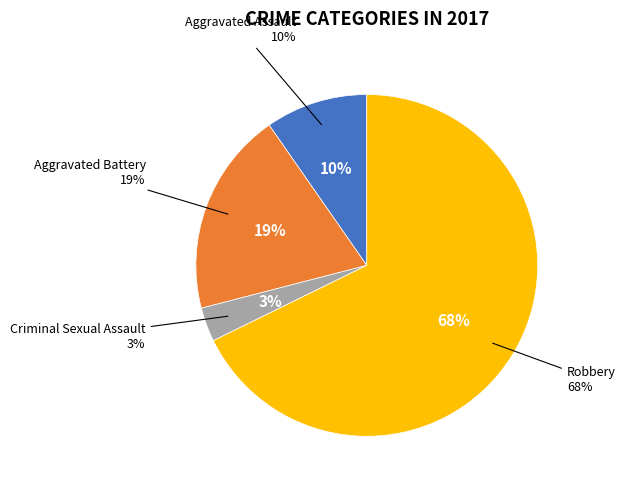

How many segments does this pie chart have?

4